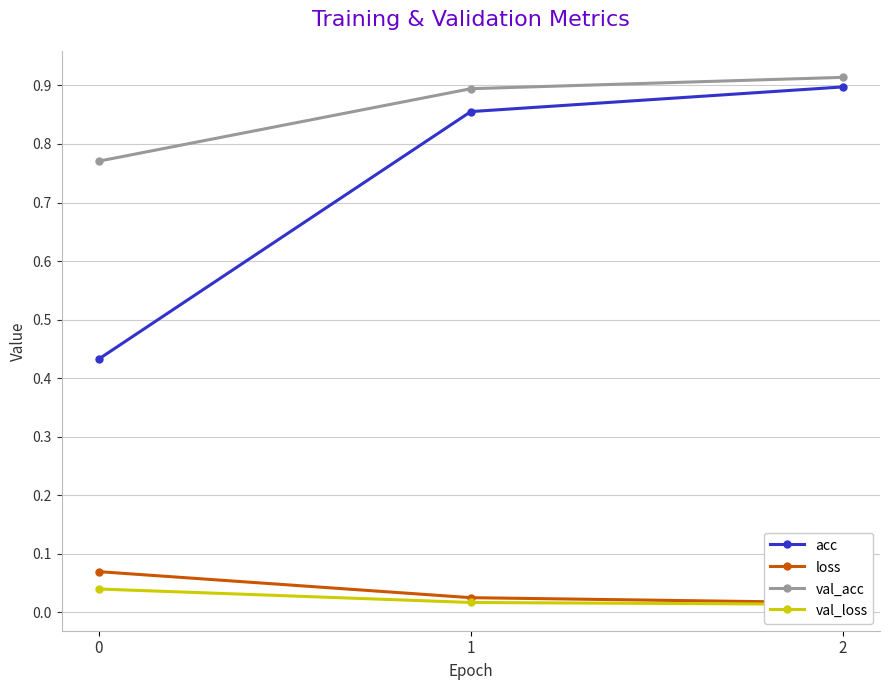

What are all the series names shown in the legend?

acc, loss, val_acc, val_loss